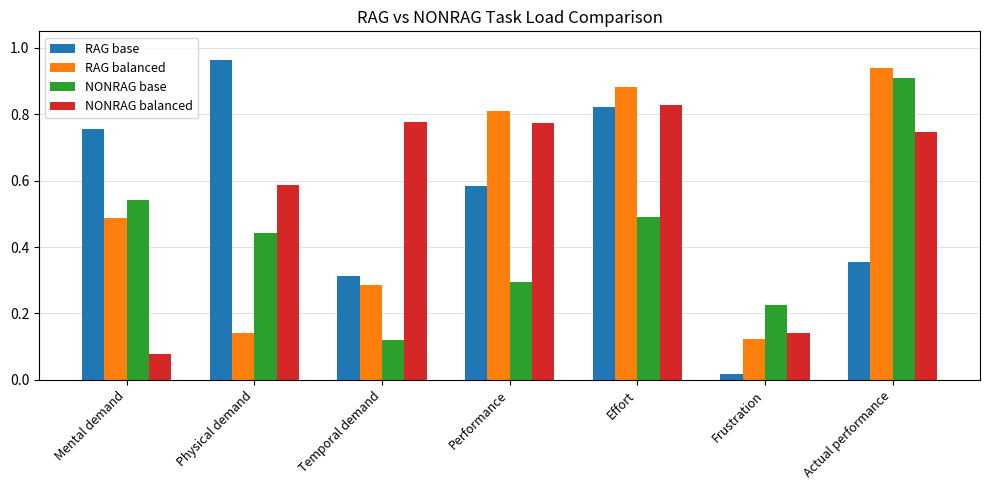

Count the NONRAG base values in the range 0 to 1.

7